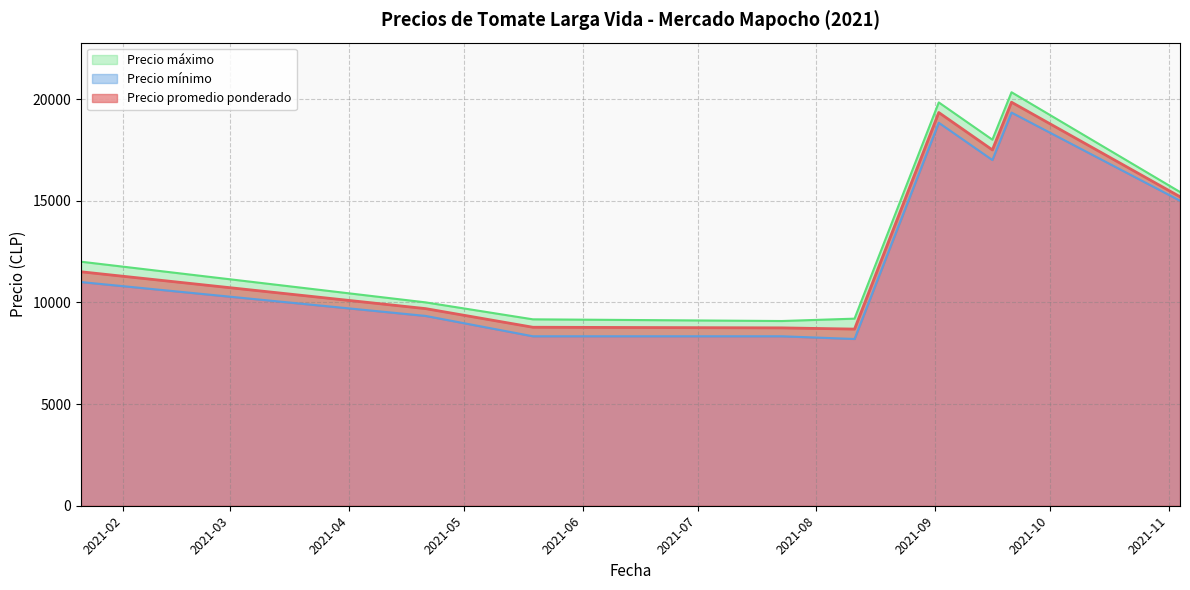

List the series in order of their peak value, lowest first.

Precio mínimo, Precio promedio ponderado, Precio máximo